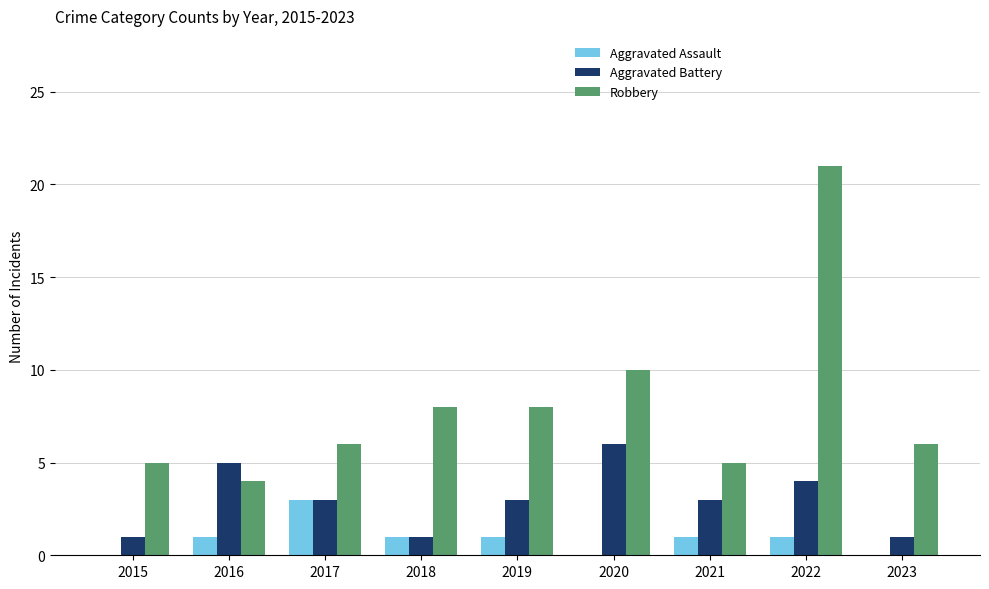

How many groups of bars are there?

9